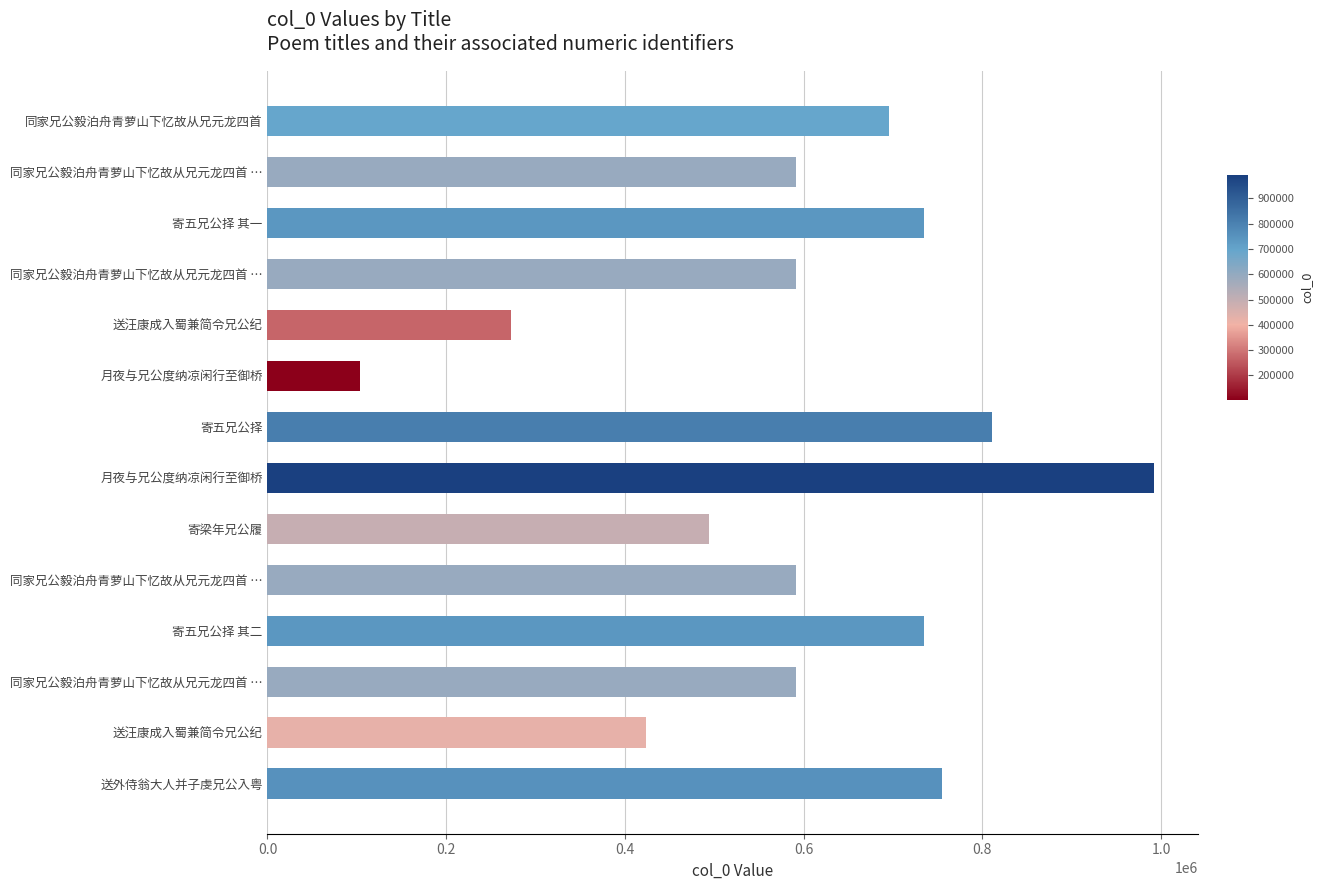

What is the sum of all values?

8383898